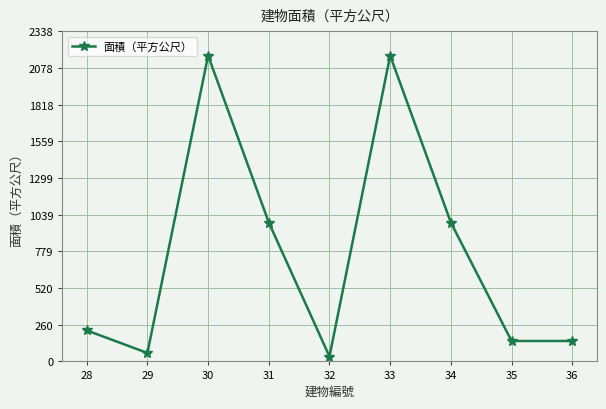

What is the value of the 3rd point from the left?

2165.2